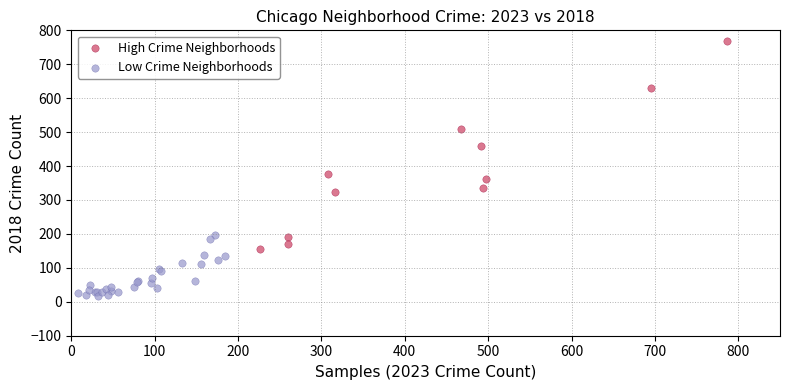

Which series has the widest spread of Y values?

High Crime Neighborhoods